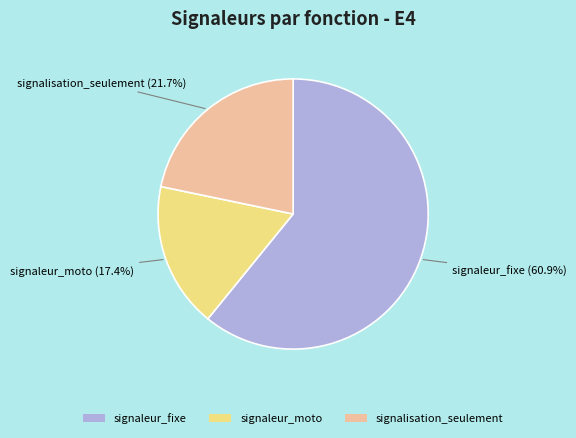

To the nearest percent, what is the combined percentage of signaleur_moto and signalisation_seulement?

39%